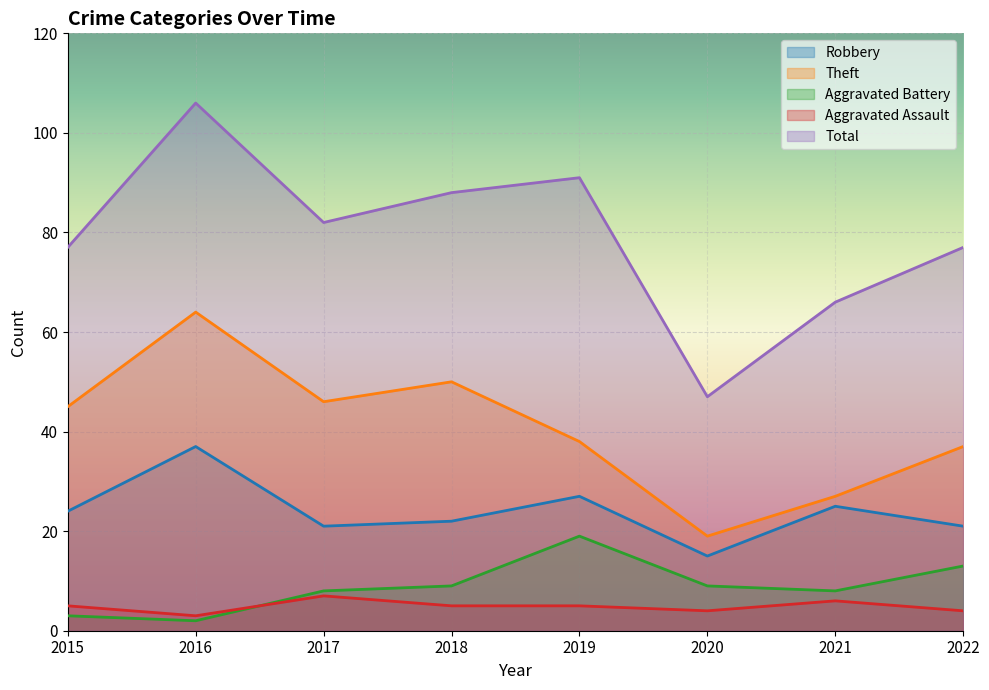

True or false: Theft has more than 0 interior local peaks.

True